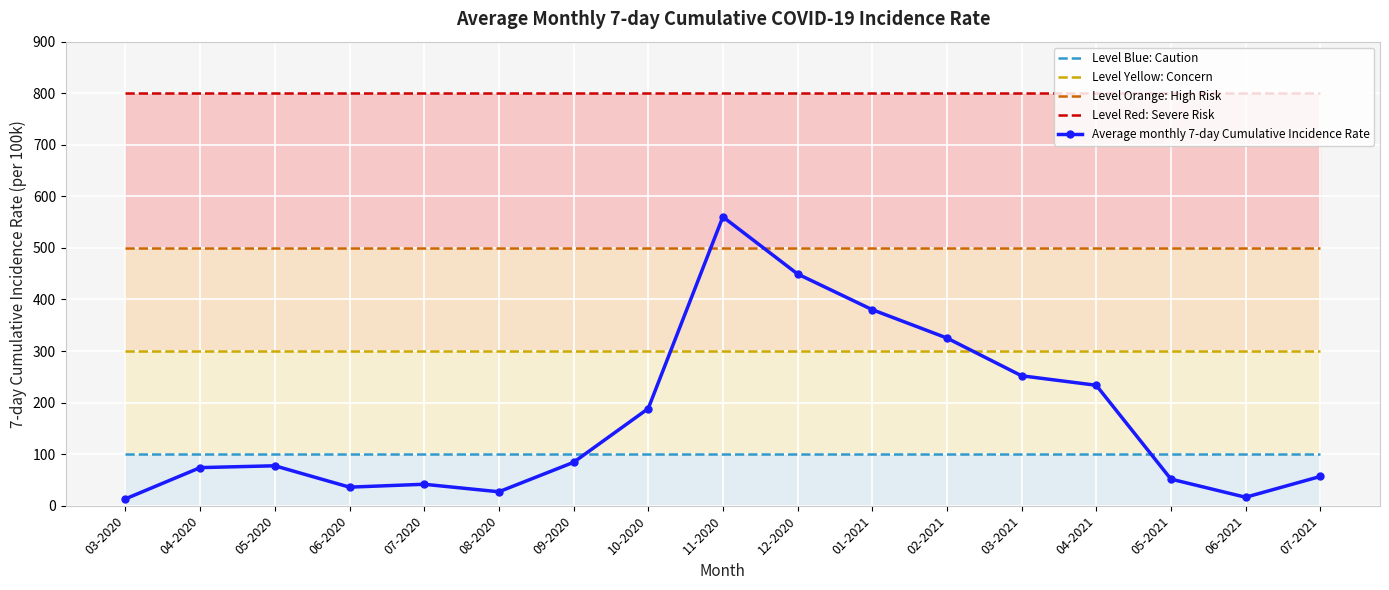

How many intersections are there between Average monthly 7-day Cumulative Incidence Rate and Level Orange: High Risk?

2